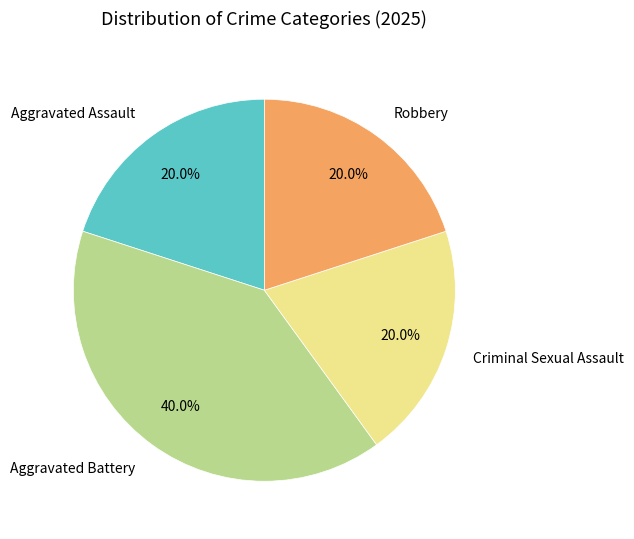

Which slice is the largest?

Aggravated Battery